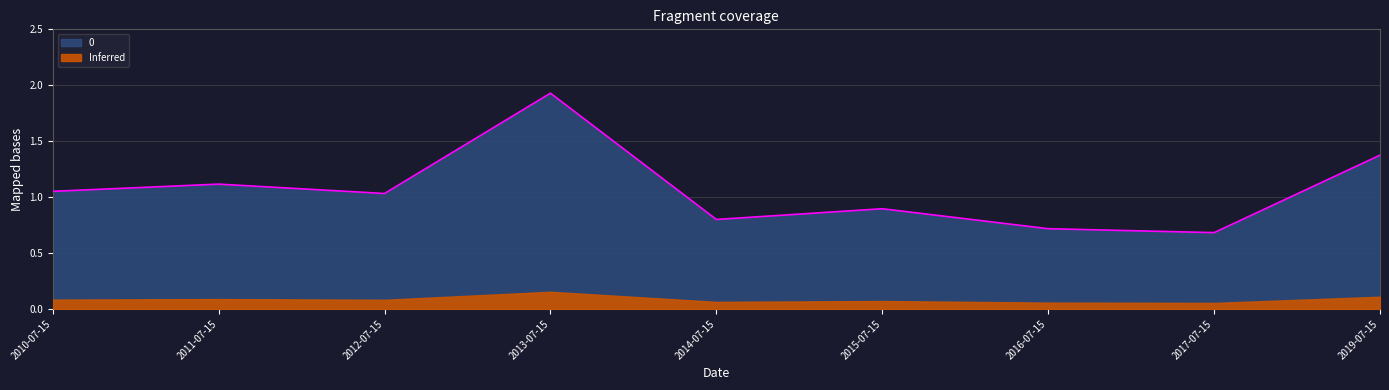

What is the average value?

1.1